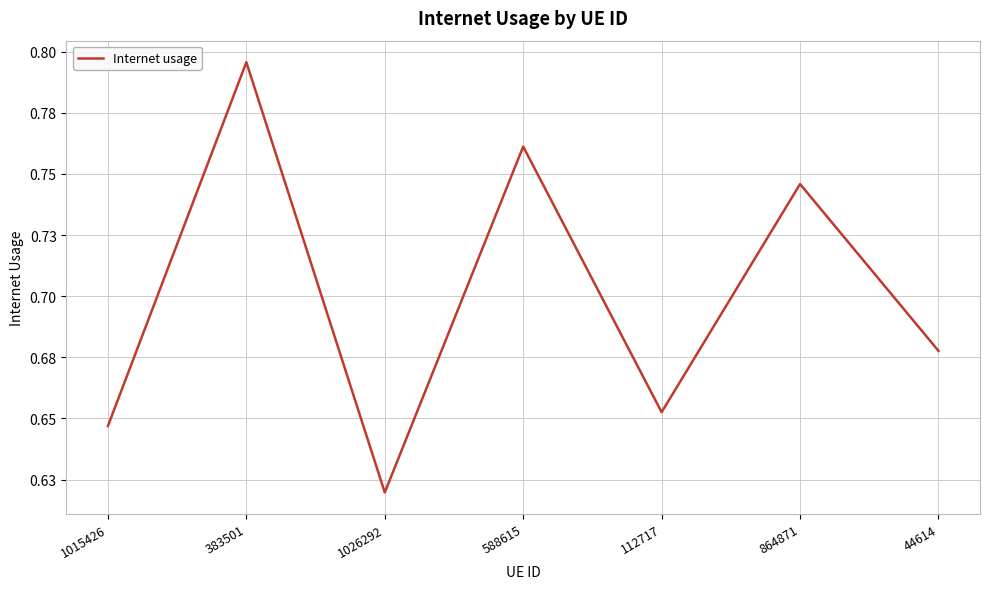

What is the minimum value shown in the chart?

0.6